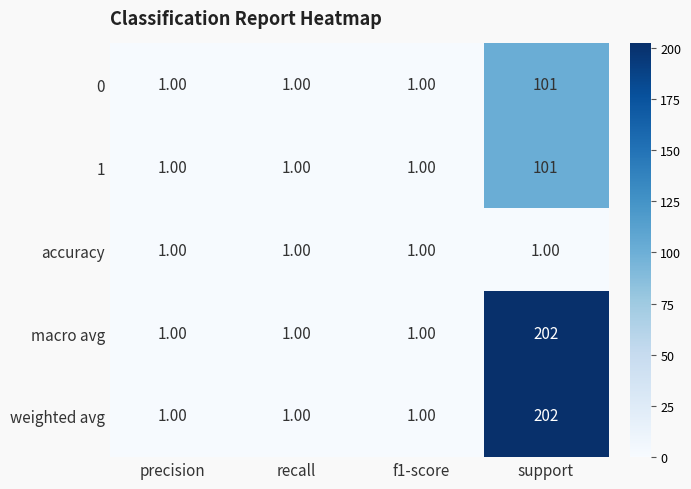

Which label corresponds to the largest value in the chart?

support